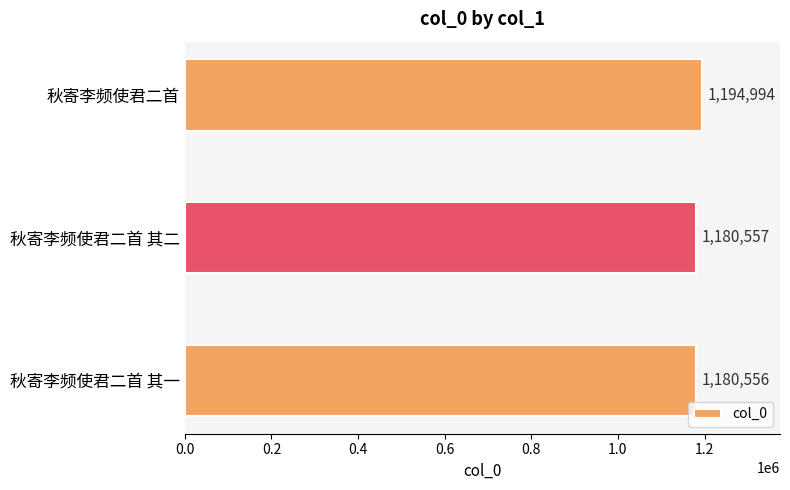

Which category has the lowest value across all series?

秋寄李频使君二首 其一